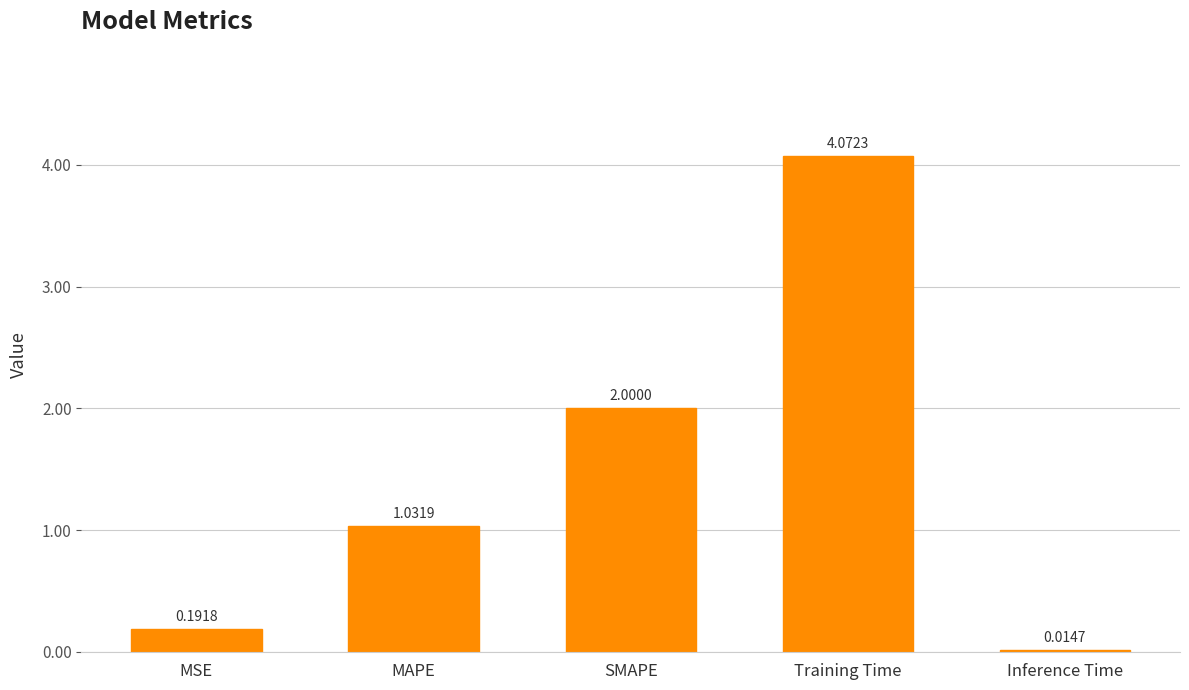

What is the value of the 3rd bar from the left?

2.0